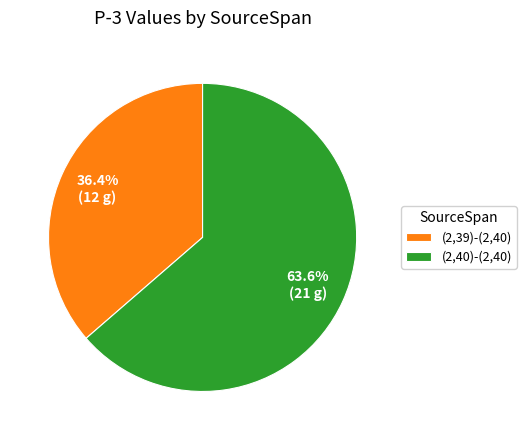

To the nearest percent, what is the difference between the largest and smallest slice percentages?

27%